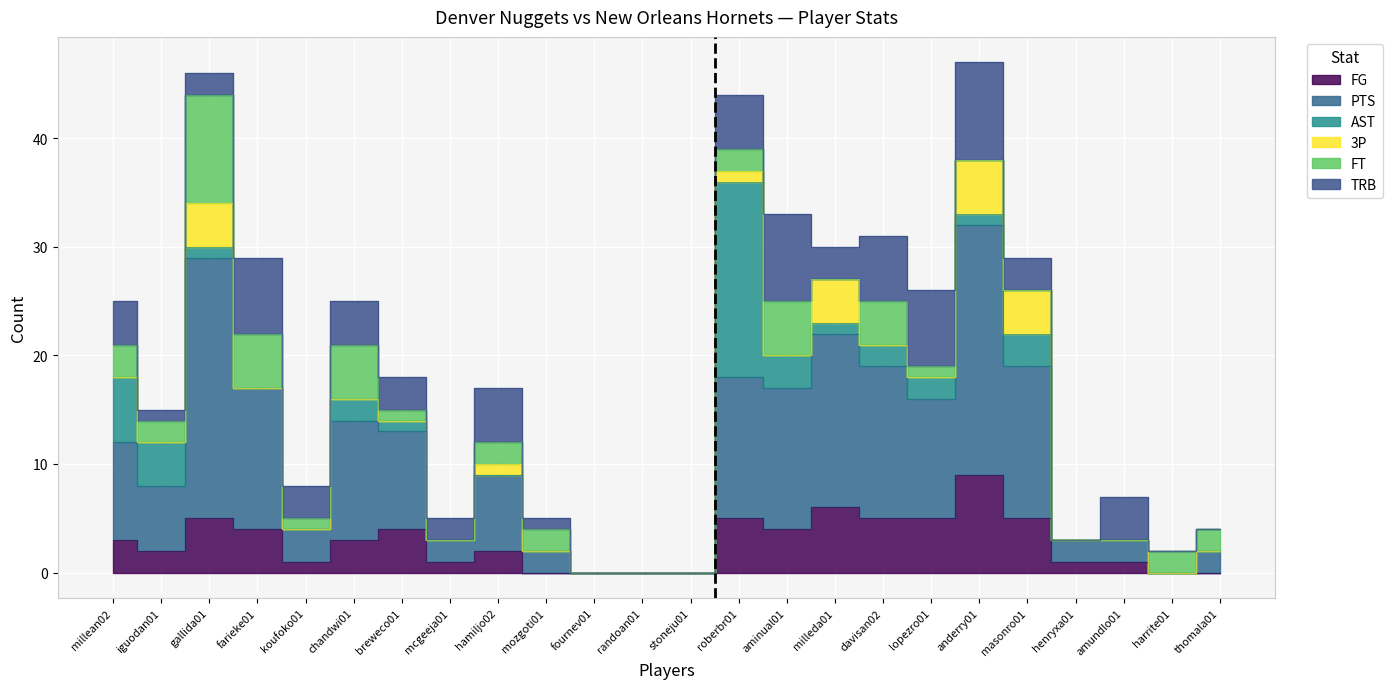

Which has a higher value, mozgoti01 or amundlo01?

amundlo01